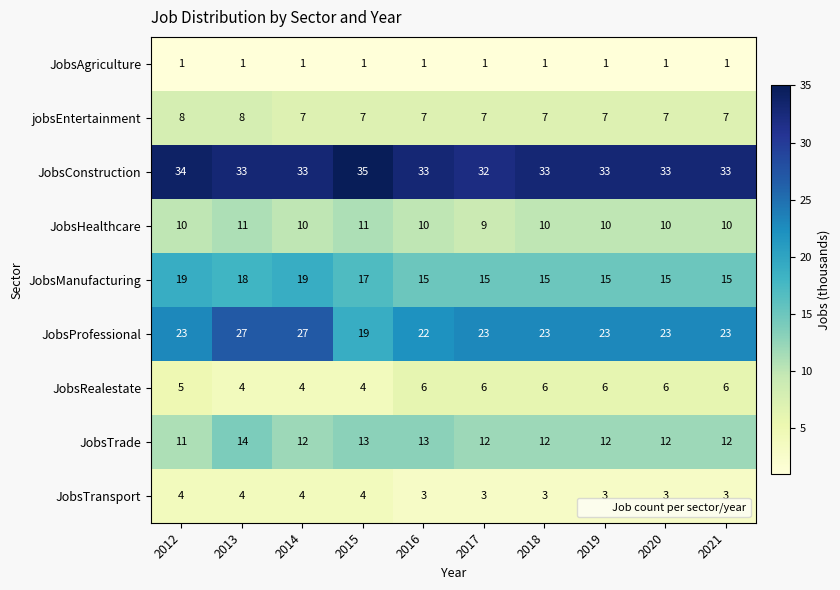

What is the difference between the second highest and minimum values in the JobsManufacturing series?

4